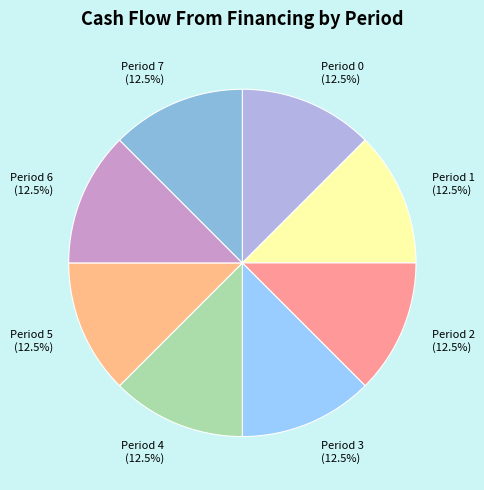

What is the ratio of the value at Period 1 (12.5%) to the value at Period 0 (12.5%)?

1.0